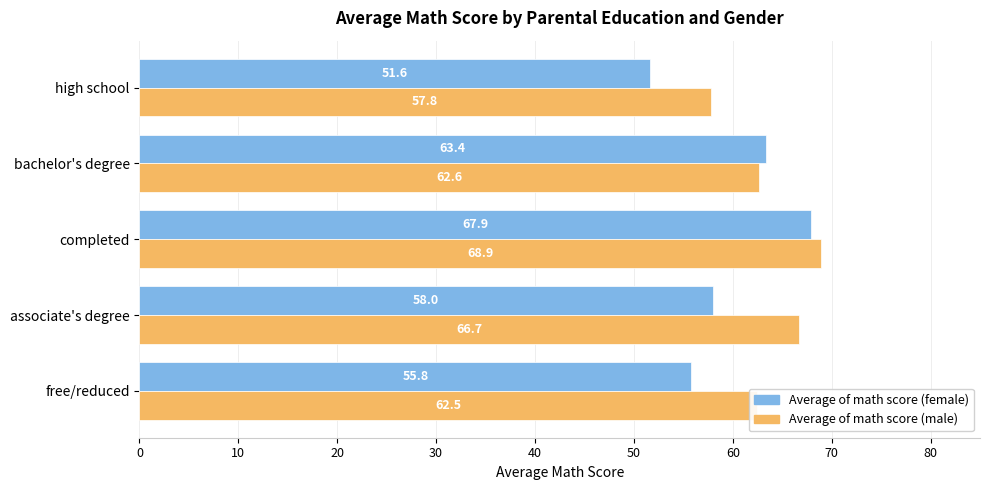

How many series are shown in this chart?

2